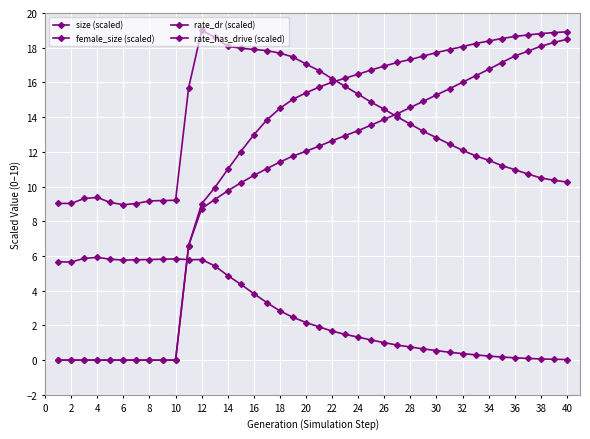

How many series are shown in this chart?

4